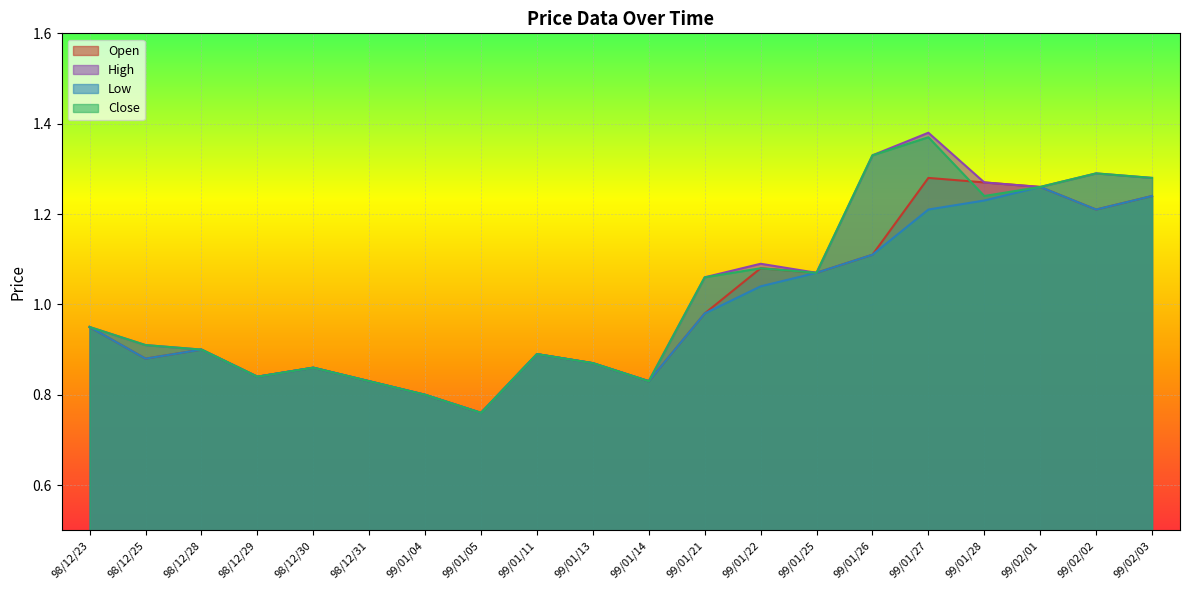

The value of High at 98/12/28 is 0.9. True or false?

True